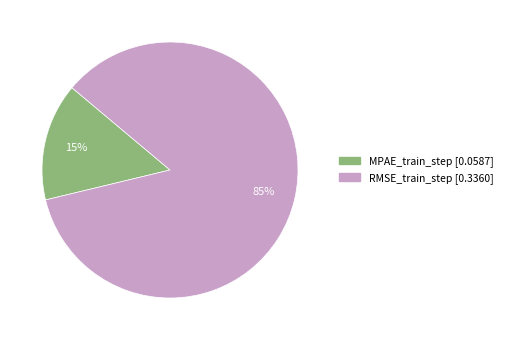

To the nearest percent, what is the difference between the largest and smallest slice percentages?

70%